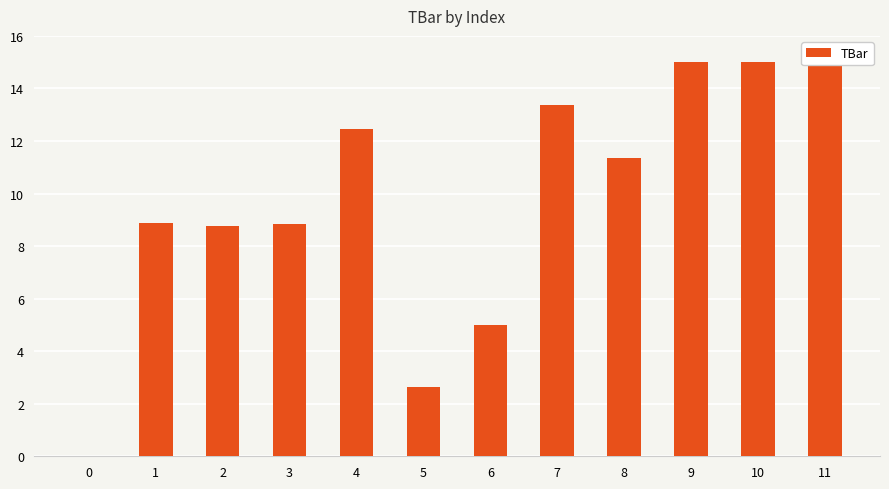

Approximately how many times larger is the value at 10 compared to 8?

1.3